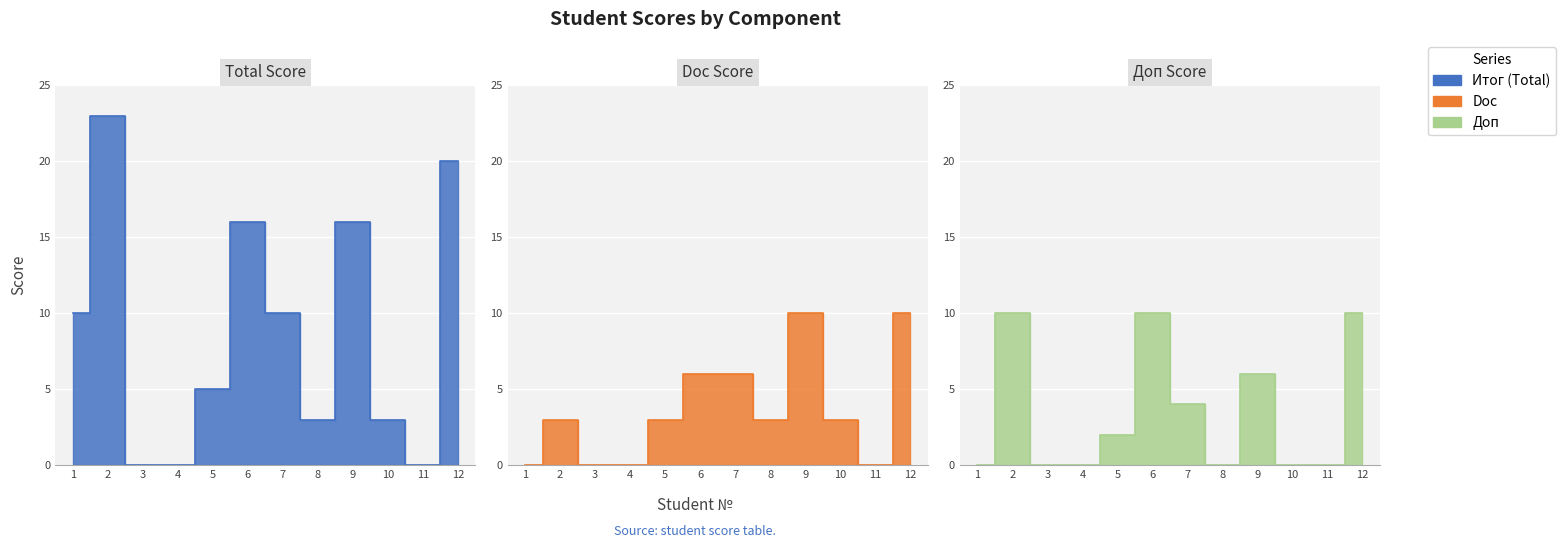

What is the total value across all series at 8?

6